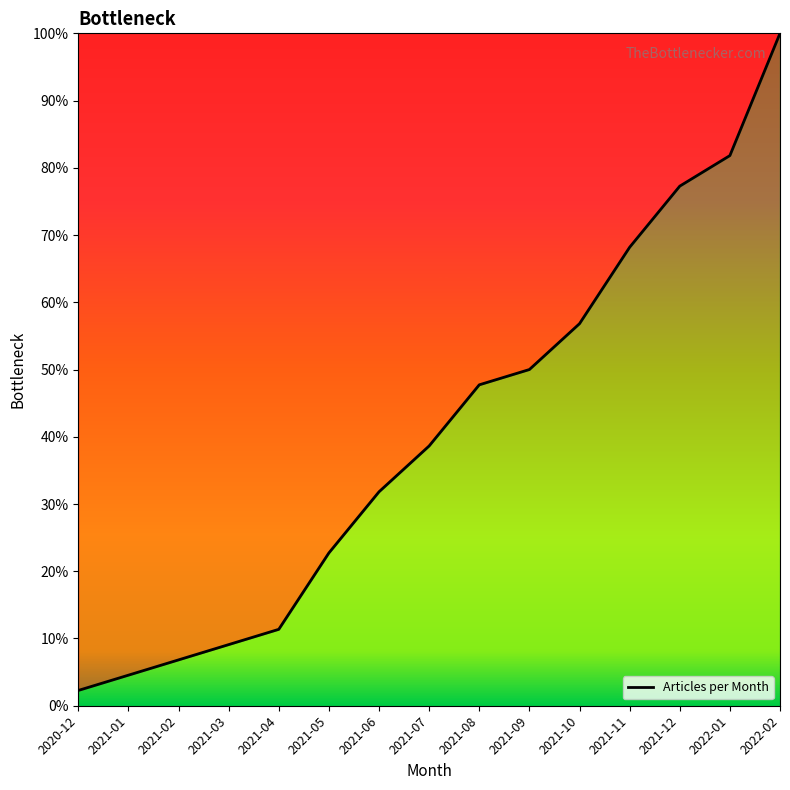

Reading left to right, transcribe all the data shown in this chart.

2020-12=2.3	2021-01=4.5	2021-02=6.8	2021-03=9.1	2021-04=11.4	2021-05=22.7	2021-06=31.8	2021-07=38.6	2021-08=47.7	2021-09=50.0	2021-10=56.8	2021-11=68.2	2021-12=77.3	2022-01=81.8	2022-02=100.0